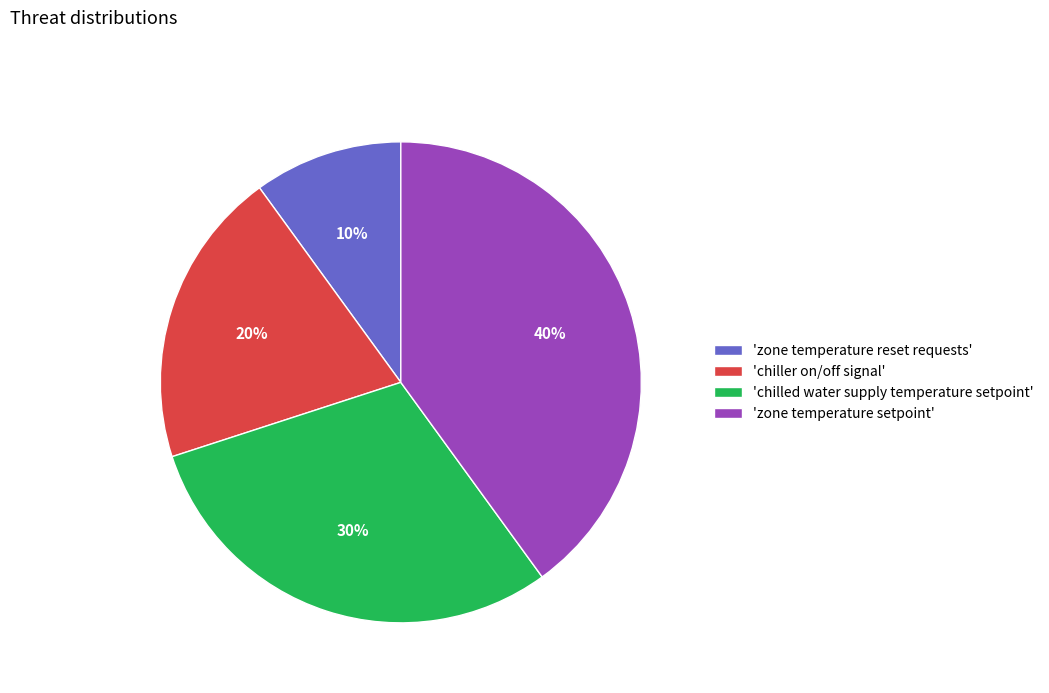

The 'zone temperature setpoint' slice represents 40% of the pie. True or false?

True